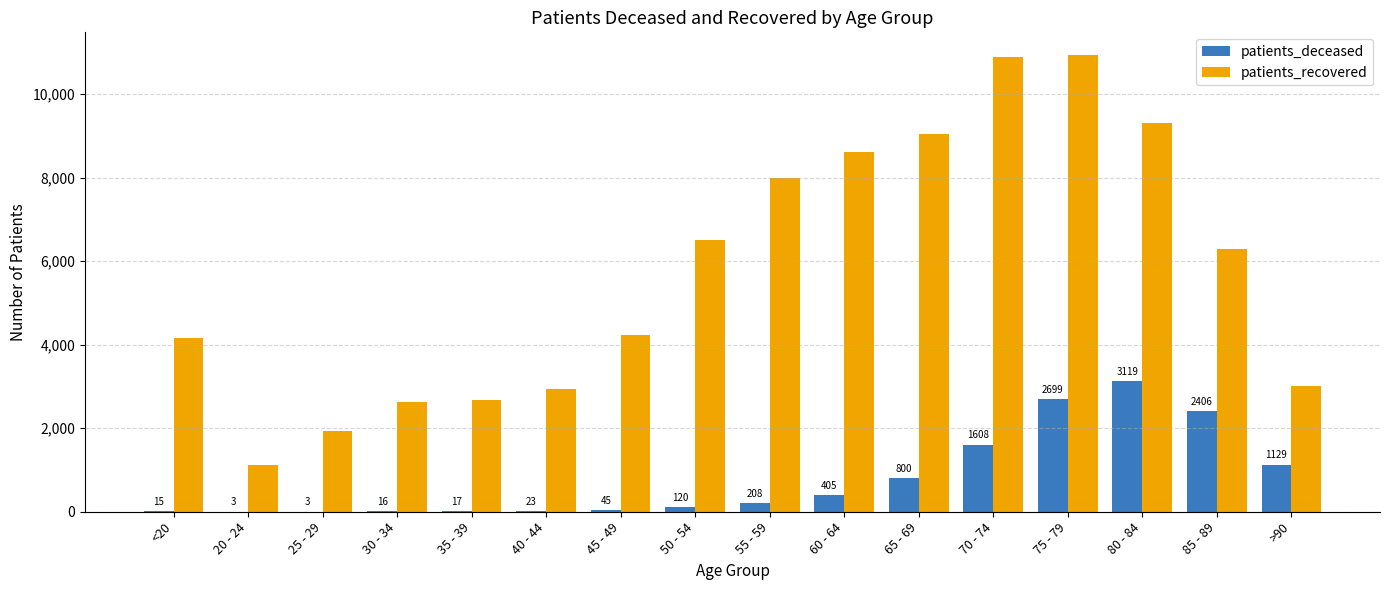

The patients_recovered series shows 996 at 40 - 44. True or false?

False